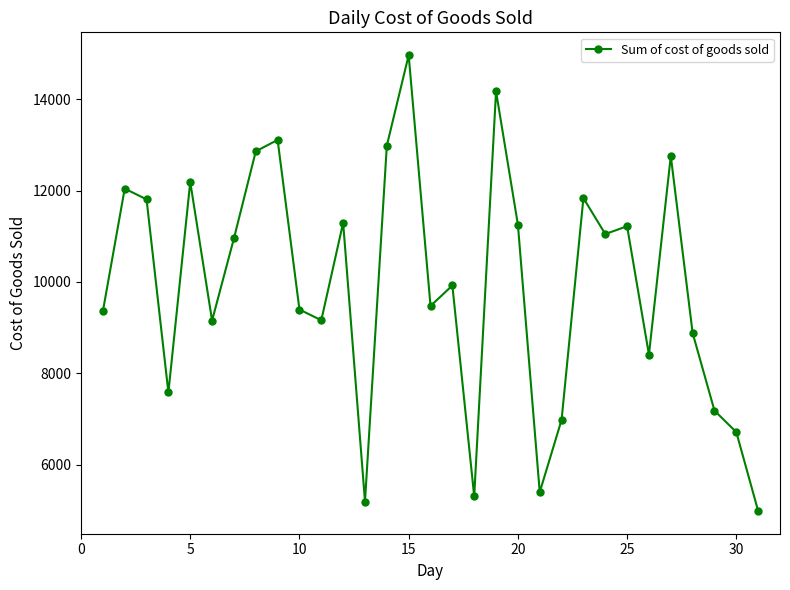

Count the number of categories in the chart.

31